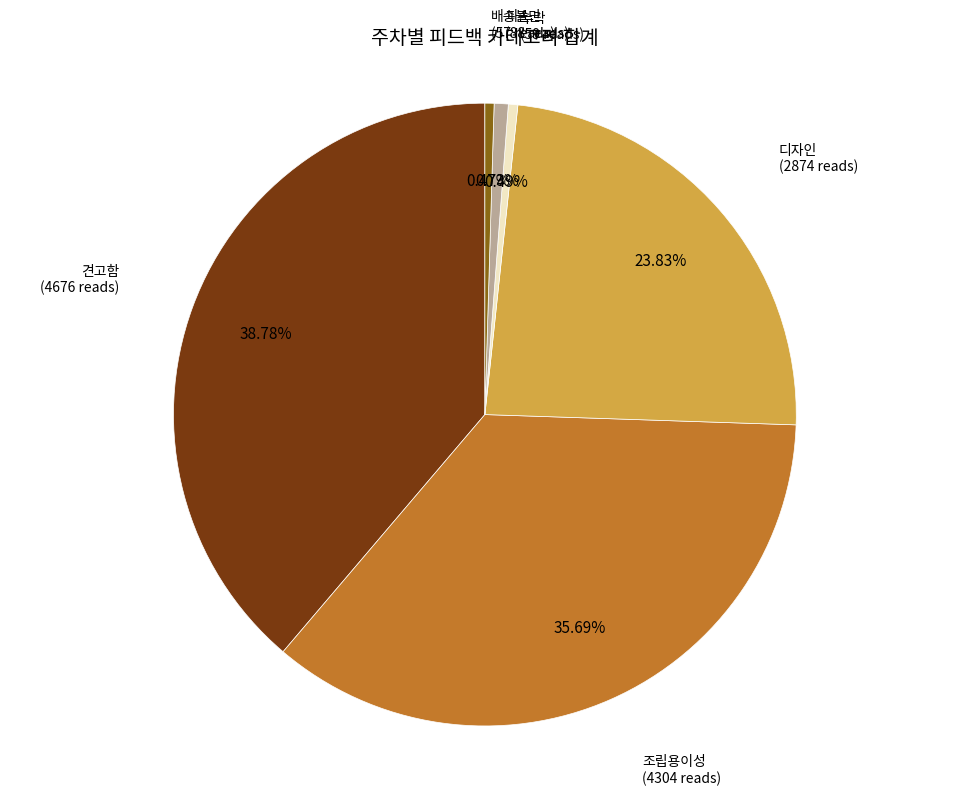

Is 조립용이성 the majority of the pie?

No